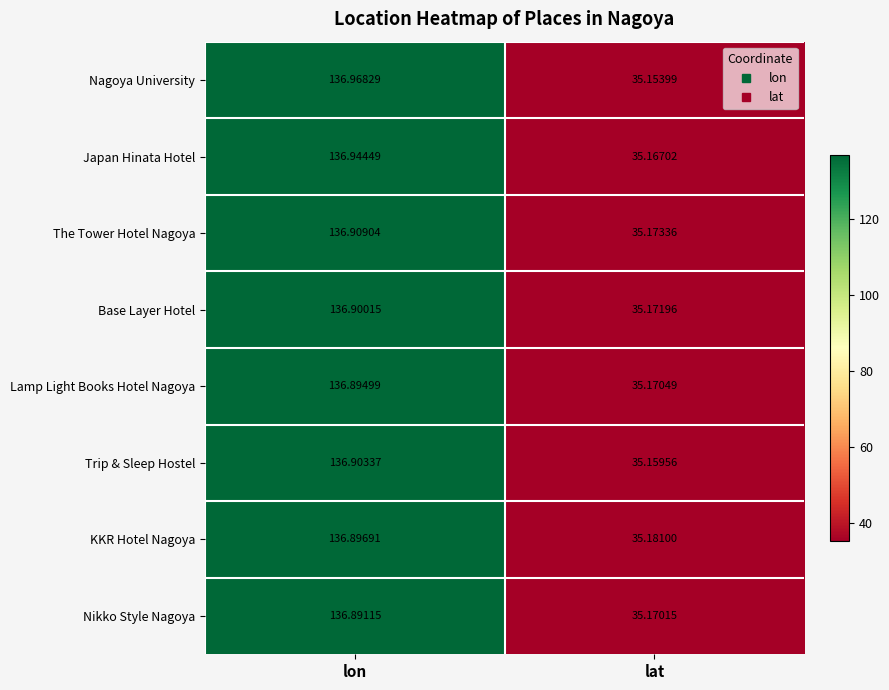

At which label does The Tower Hotel Nagoya first exceed 136?

lon